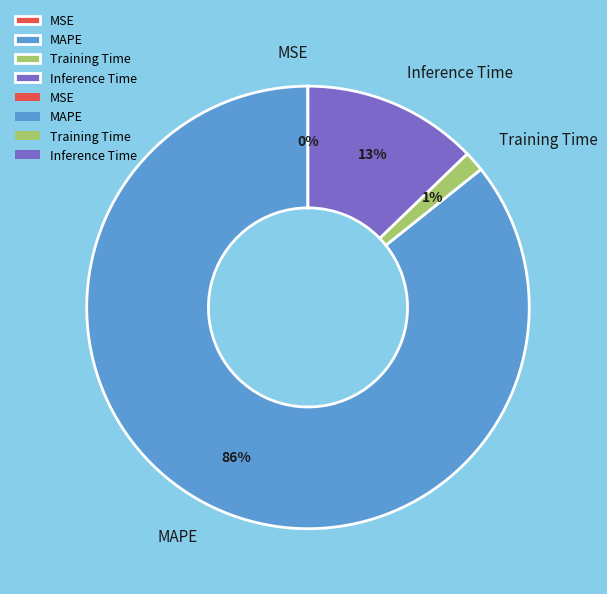

To the nearest percent, what is the average slice percentage?

25%